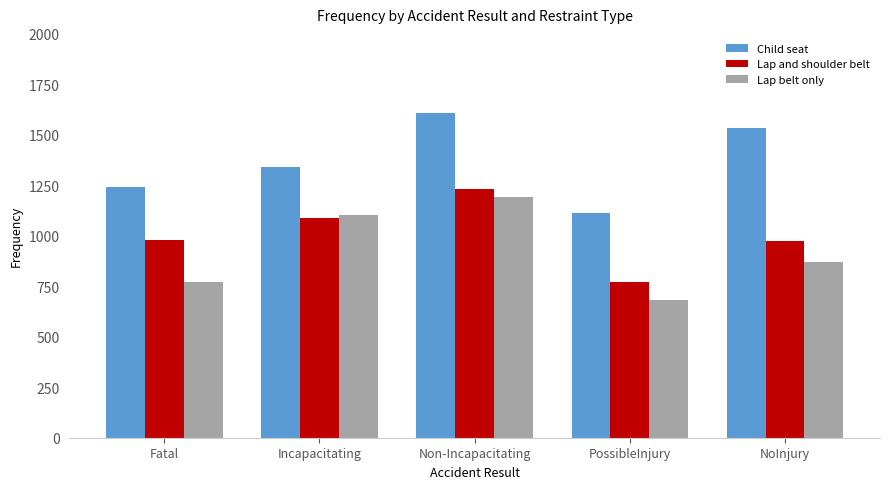

List the series in order of their peak value, lowest first.

Lap belt only, Lap and shoulder belt, Child seat